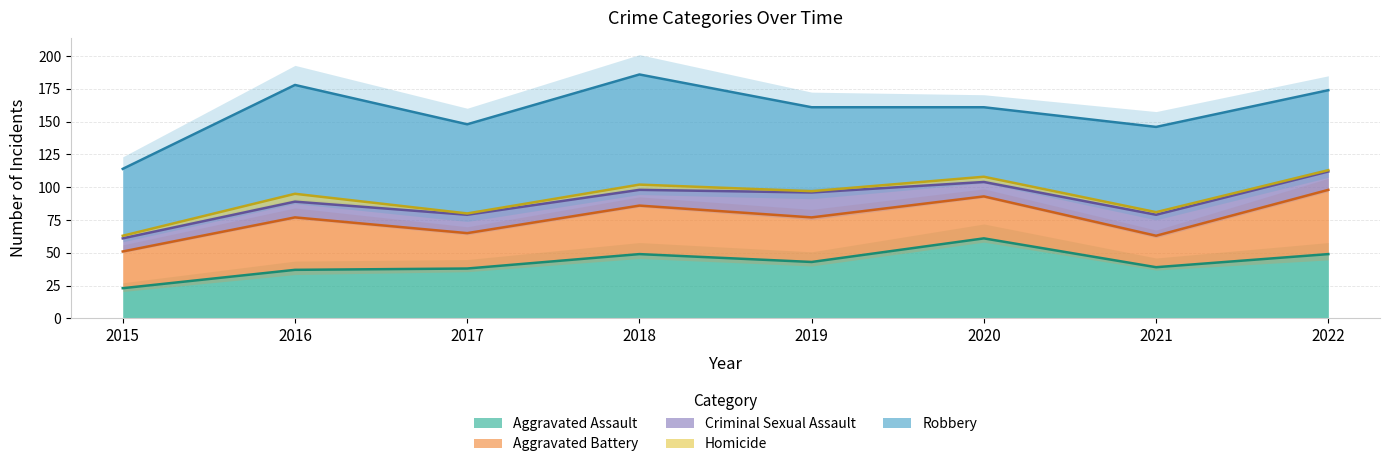

True or false: Homicide has a value of 4 at 2018.

True